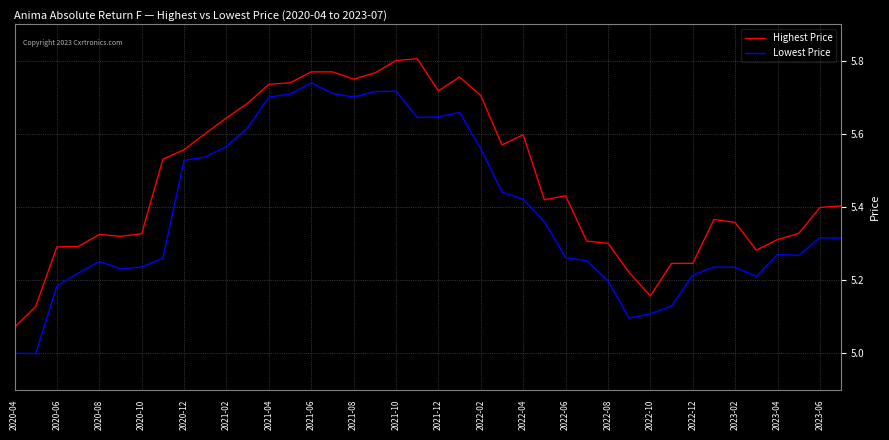

Does the chart display data point markers on the line(s)?

No